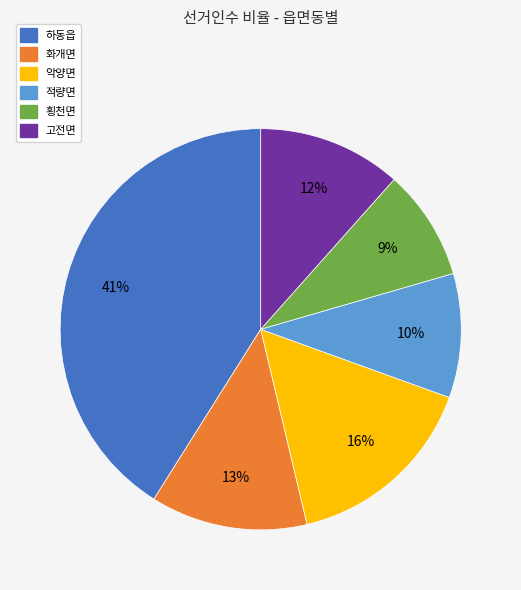

Is 적량면 the majority of the pie?

No